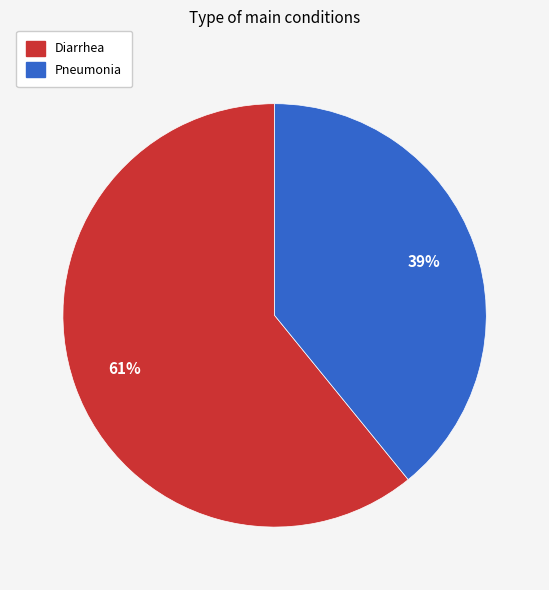

Rank the categories by value from lowest to highest.

Pneumonia, Diarrhea